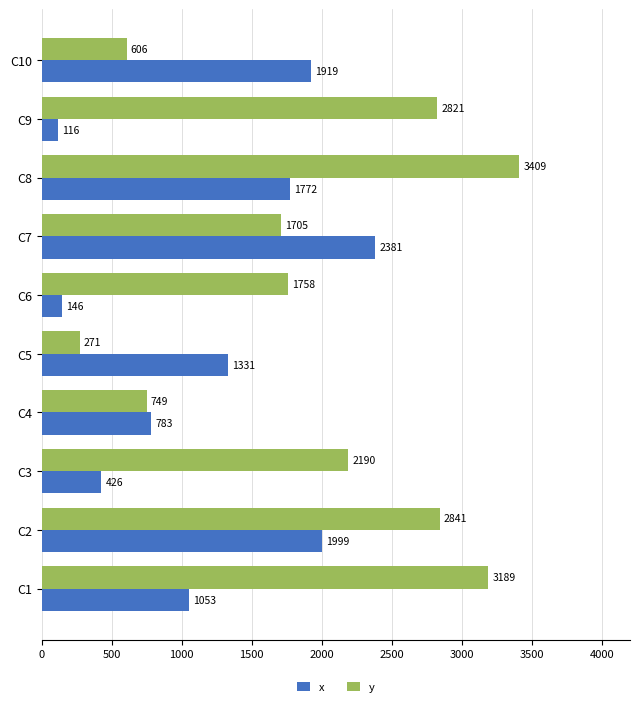

What is the maximum value shown in the chart?

3409